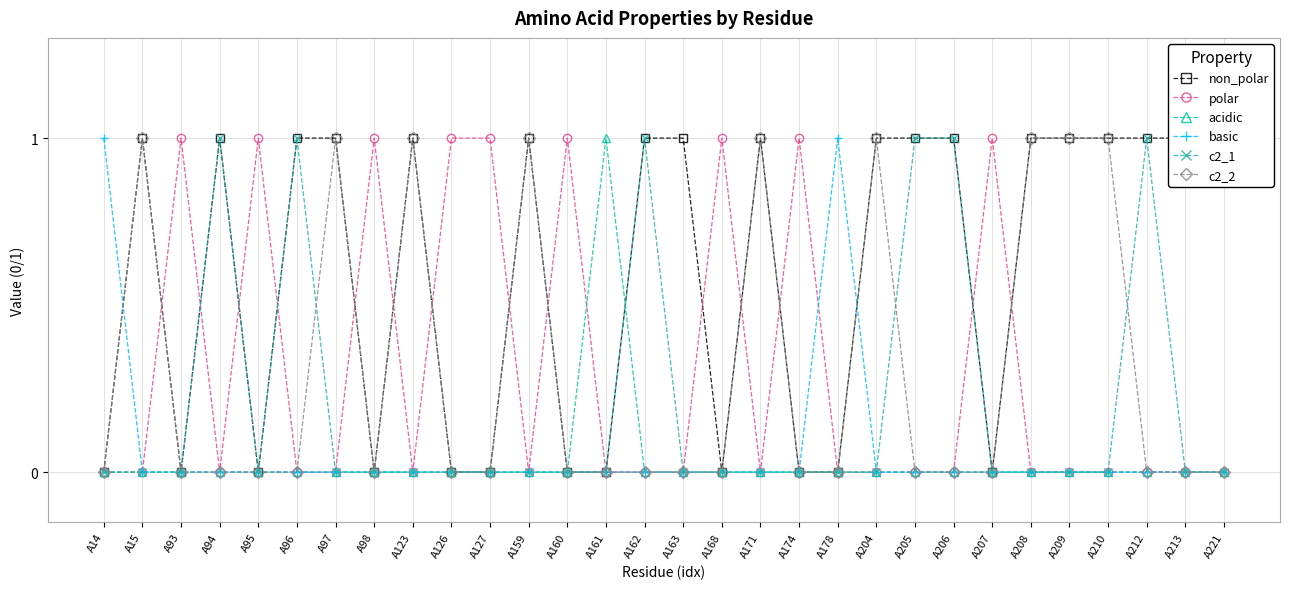

How many categories are shown in the chart?

30